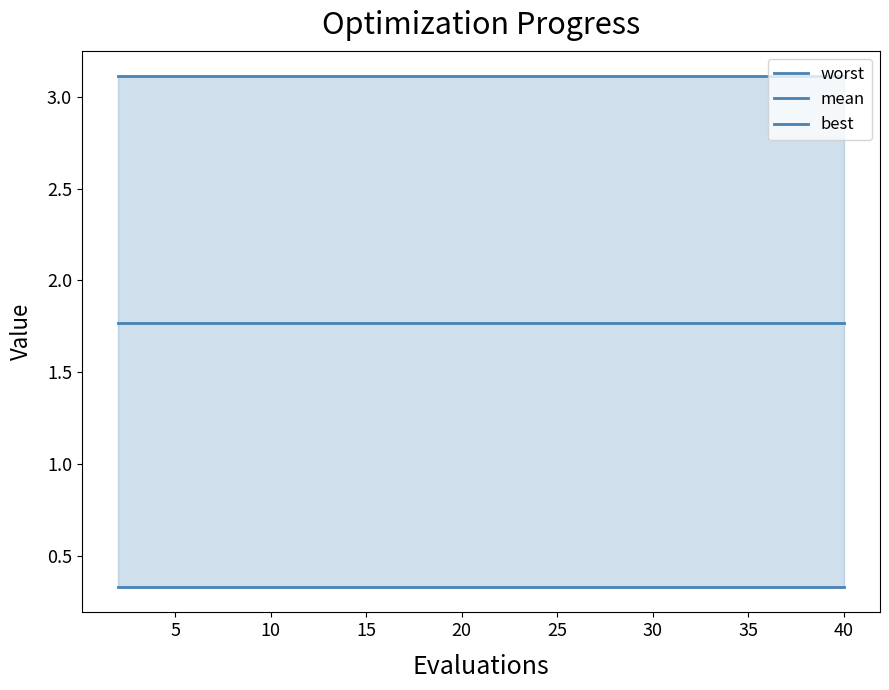

Does the chart have visible grid lines?

No